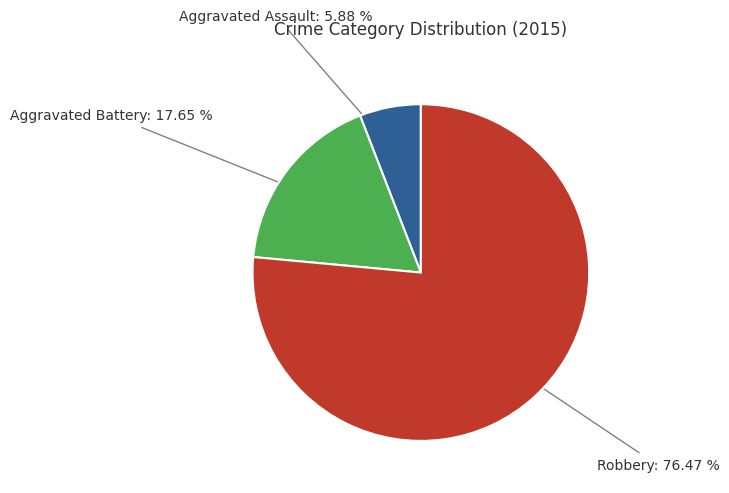

Combined, do Aggravated Battery and Aggravated Assault account for over 50%?

No